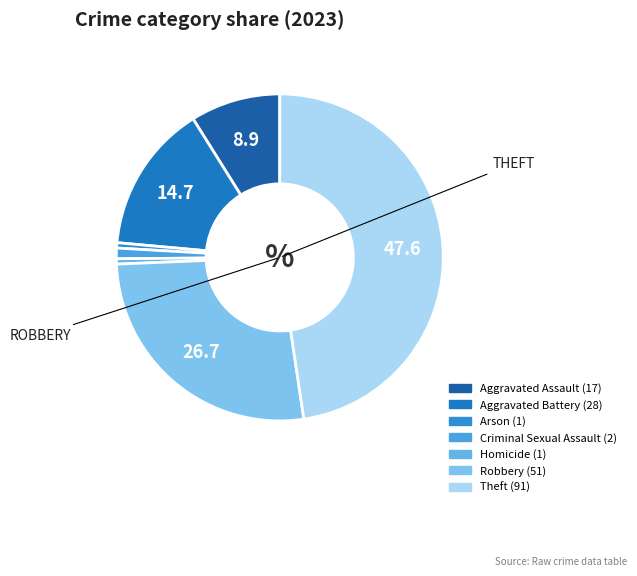

What is the change in value from Aggravated Assault to Criminal Sexual Assault?

-15